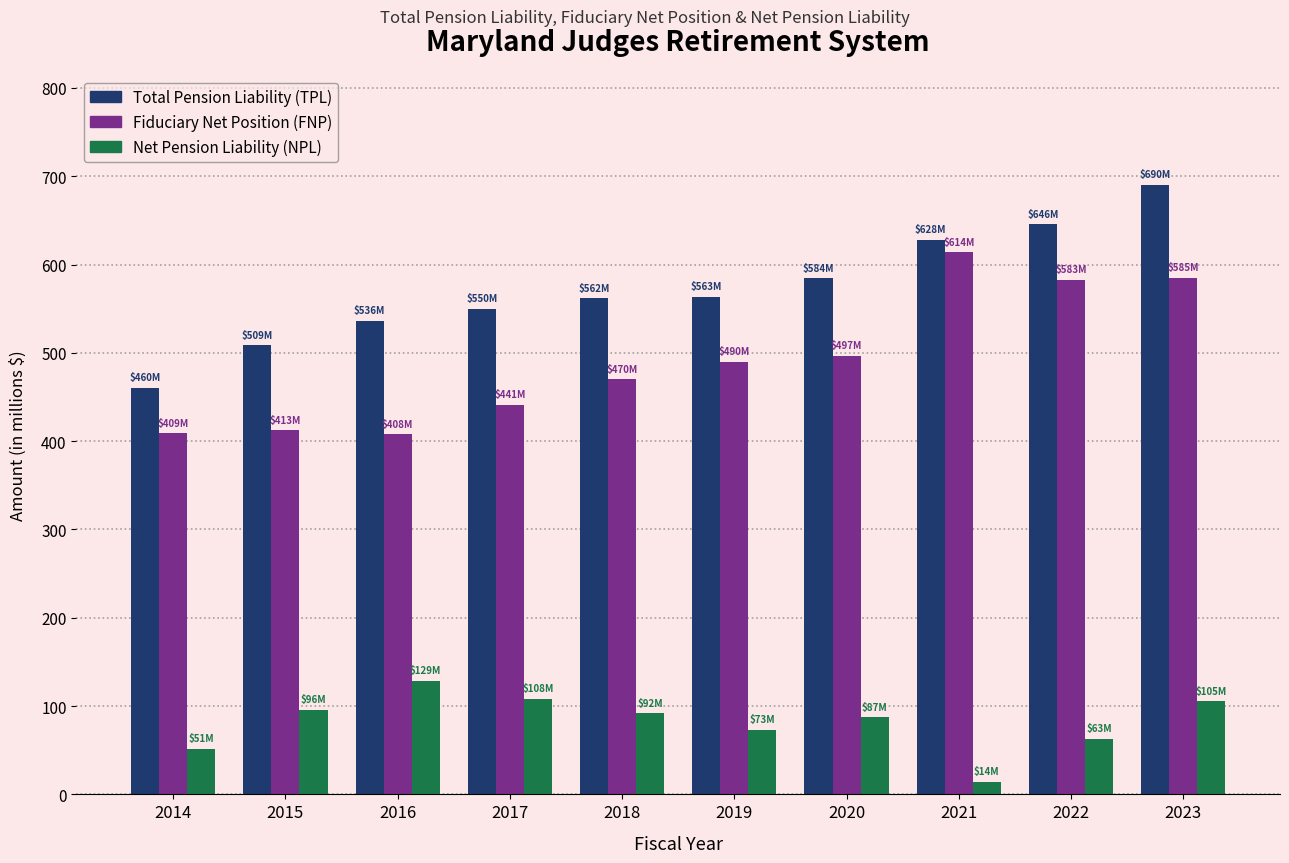

What is the difference between the highest and lowest values at 2018?

470.0